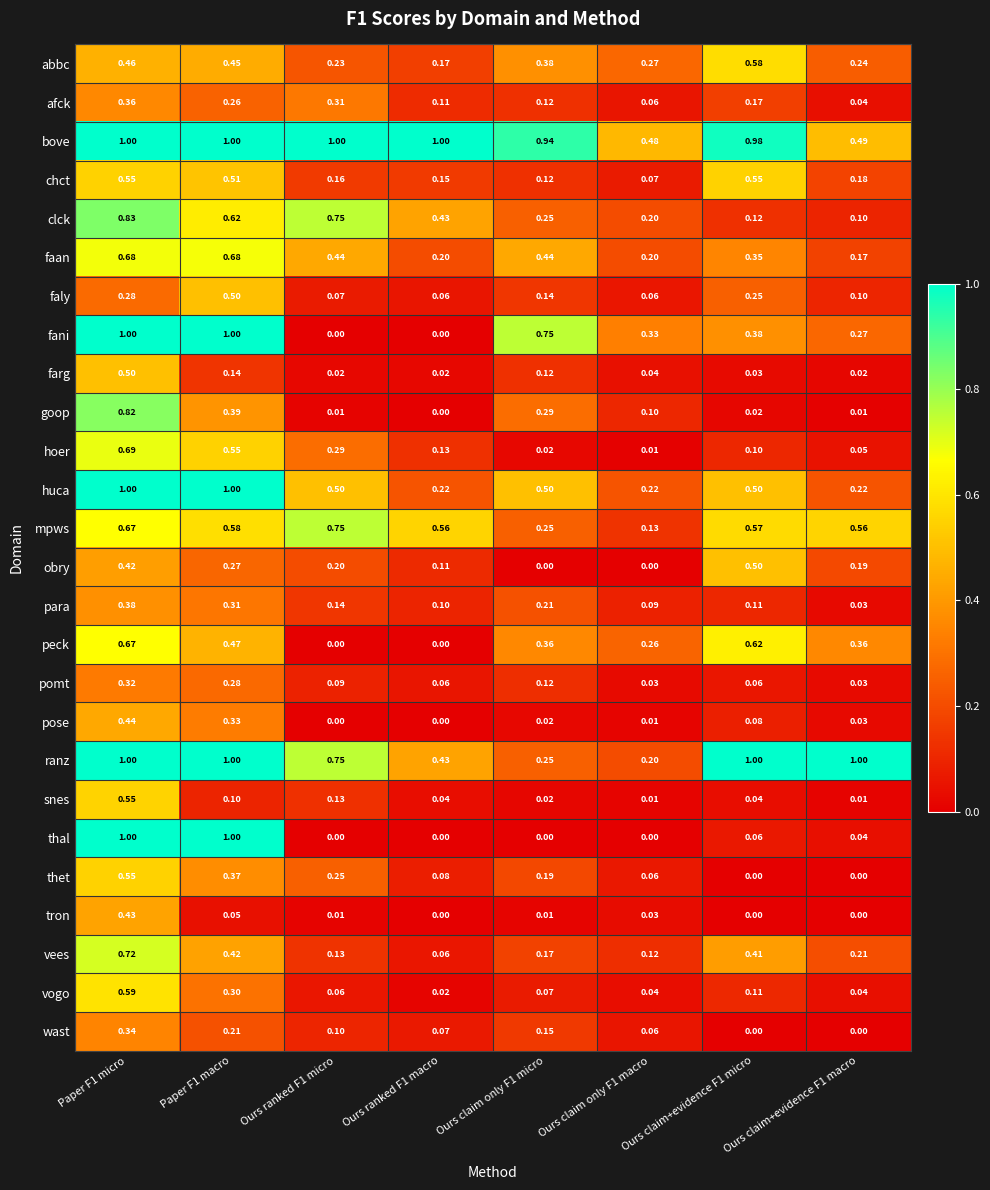

Which series changed the most between Paper F1 micro and Ours claim+evidence F1 micro?

thal